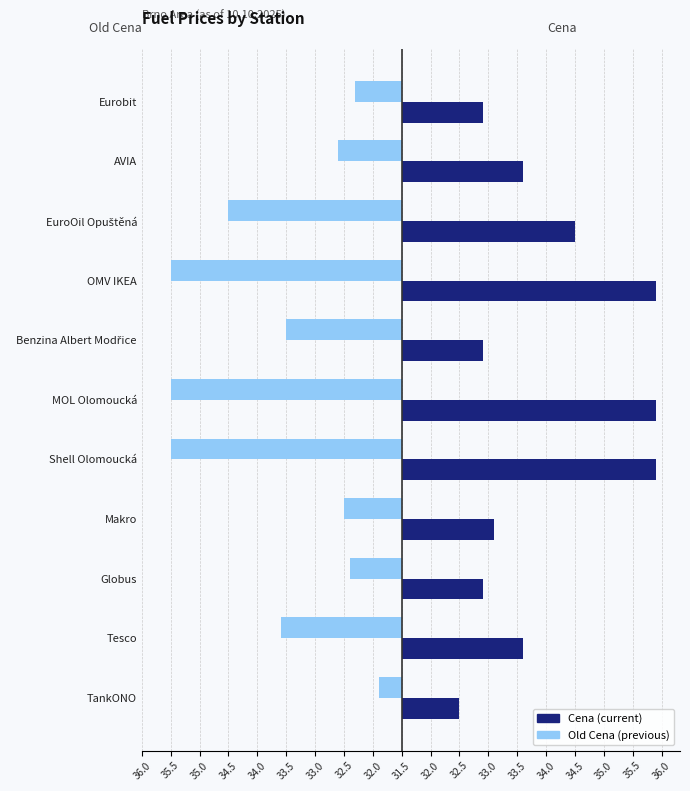

Are the bars horizontal?

Yes